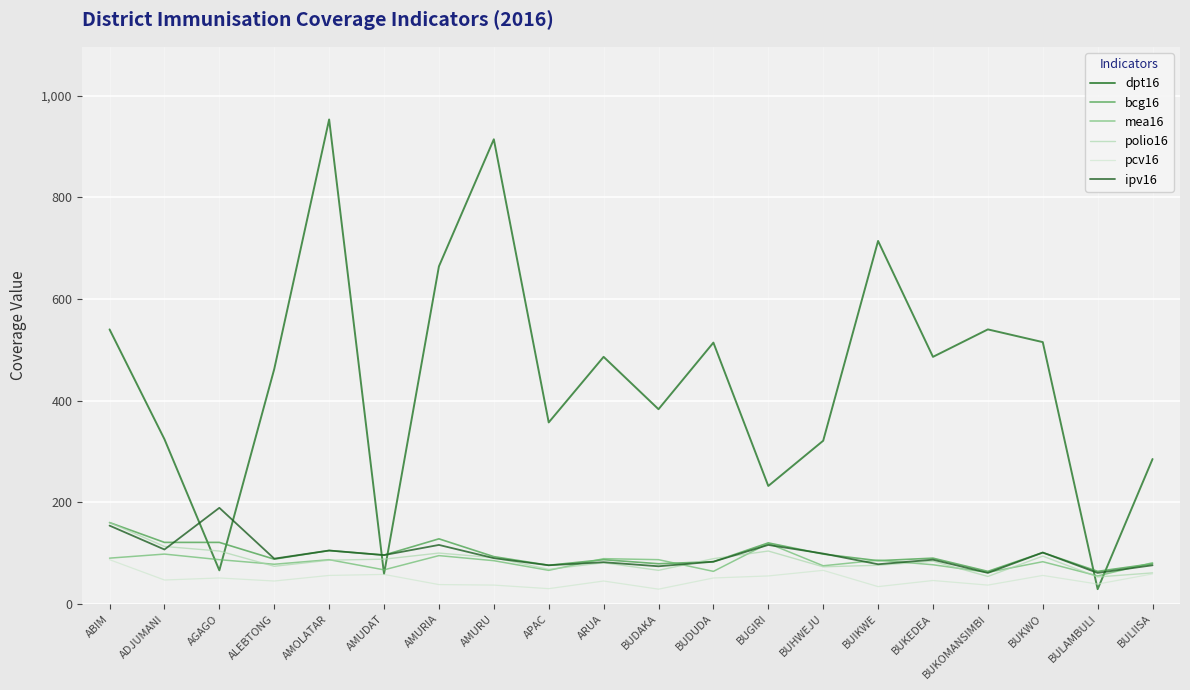

Which series has the largest total across all categories?

dpt16